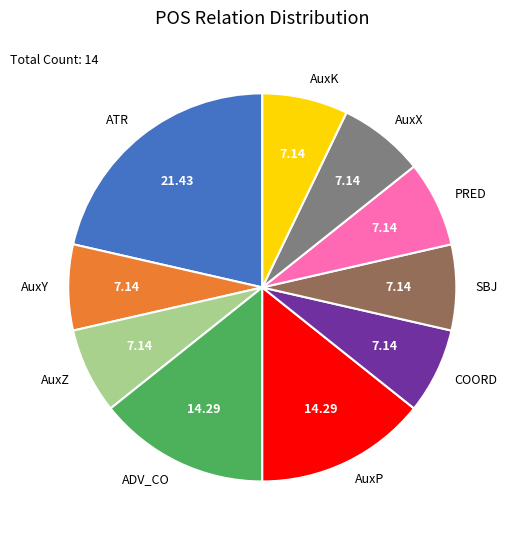

Between AuxP and AuxZ, which is larger?

AuxP